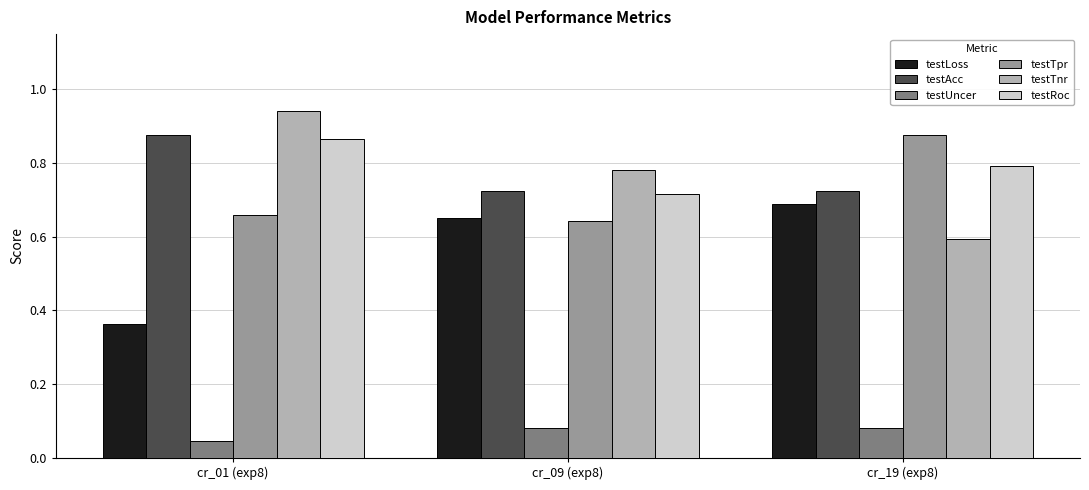

What position from the right is cr_19 (exp8)?

1